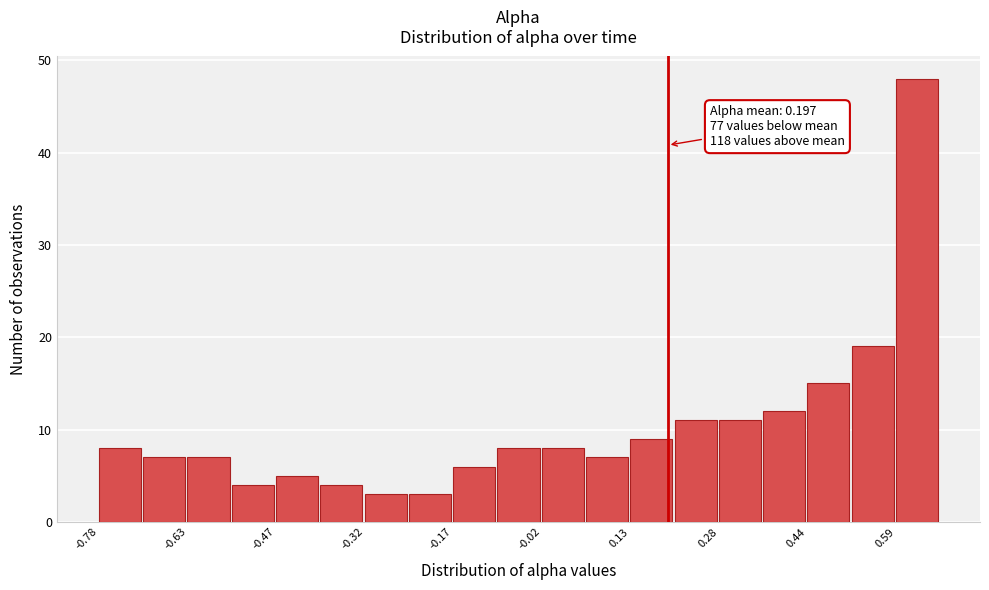

Read against the x-axis, roughly where is the centre of the tallest bar?

0.62